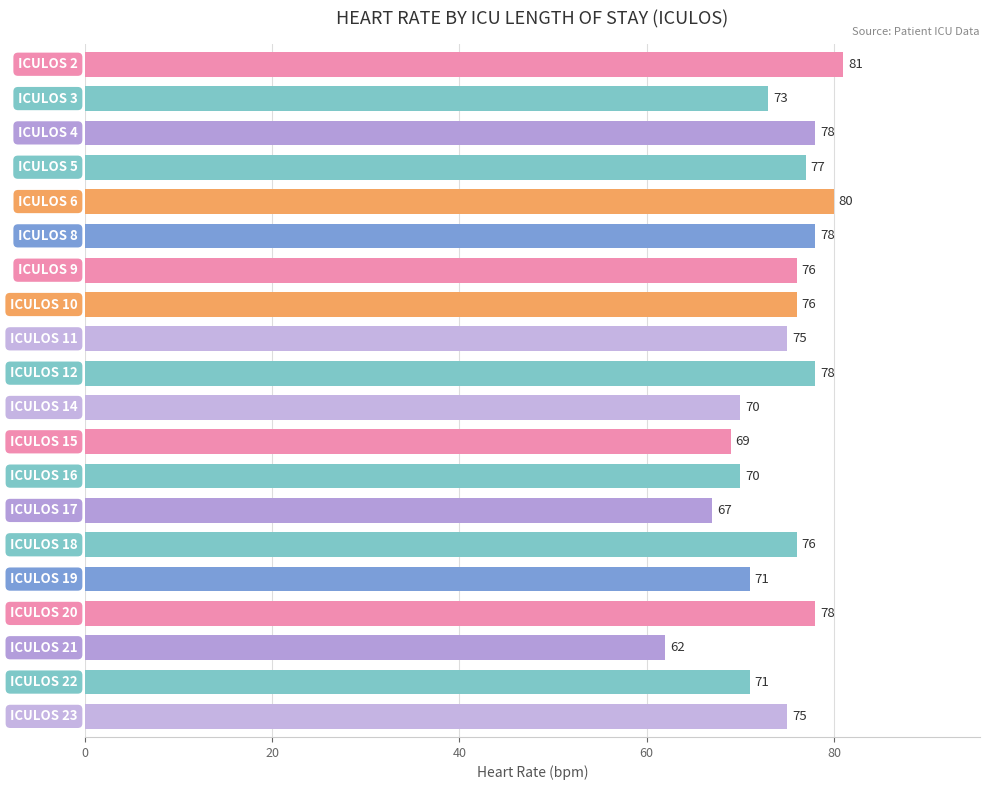

Are the bars grouped side by side (vs. stacked)?

No